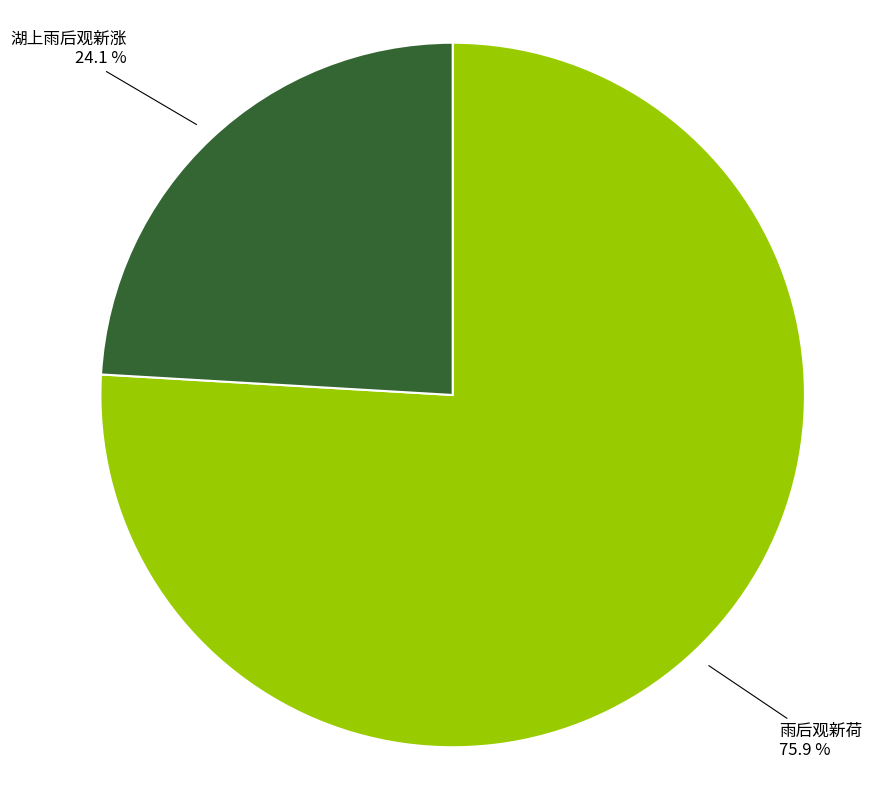

To the nearest percent, what portion does 湖上雨后观新涨 represent?

24%